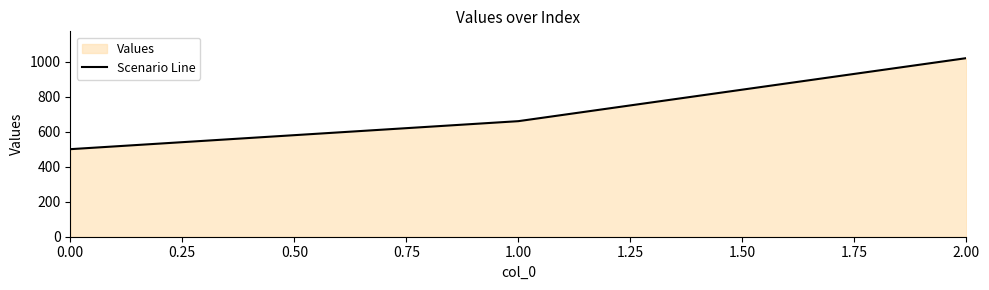

What value does the data have at 0.00?

500